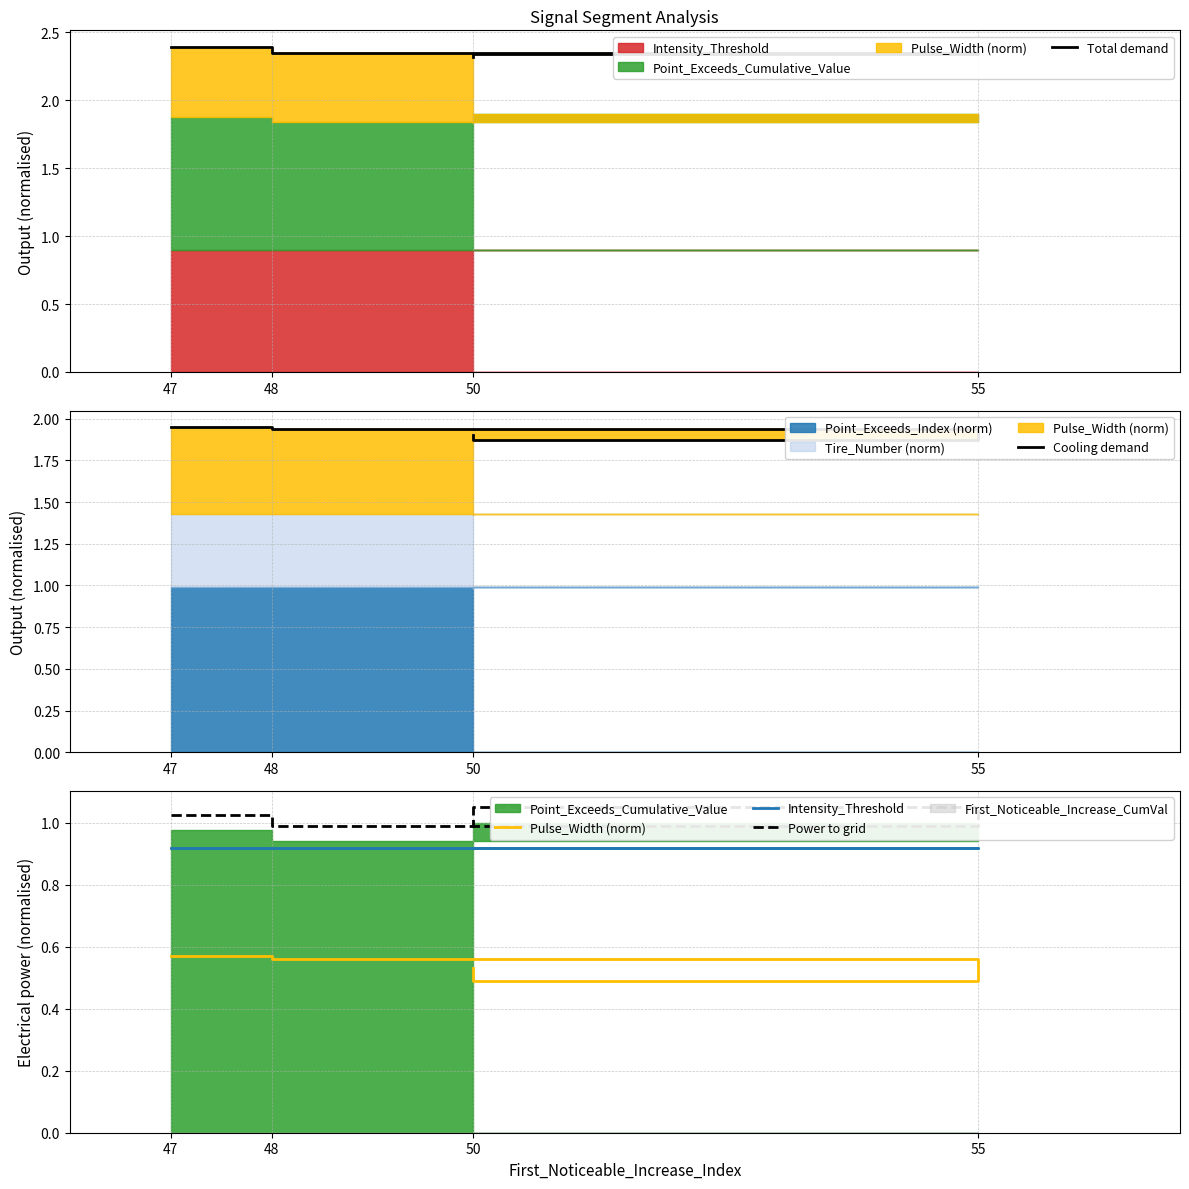

Which category has the lowest value in the Cooling demand series?

55